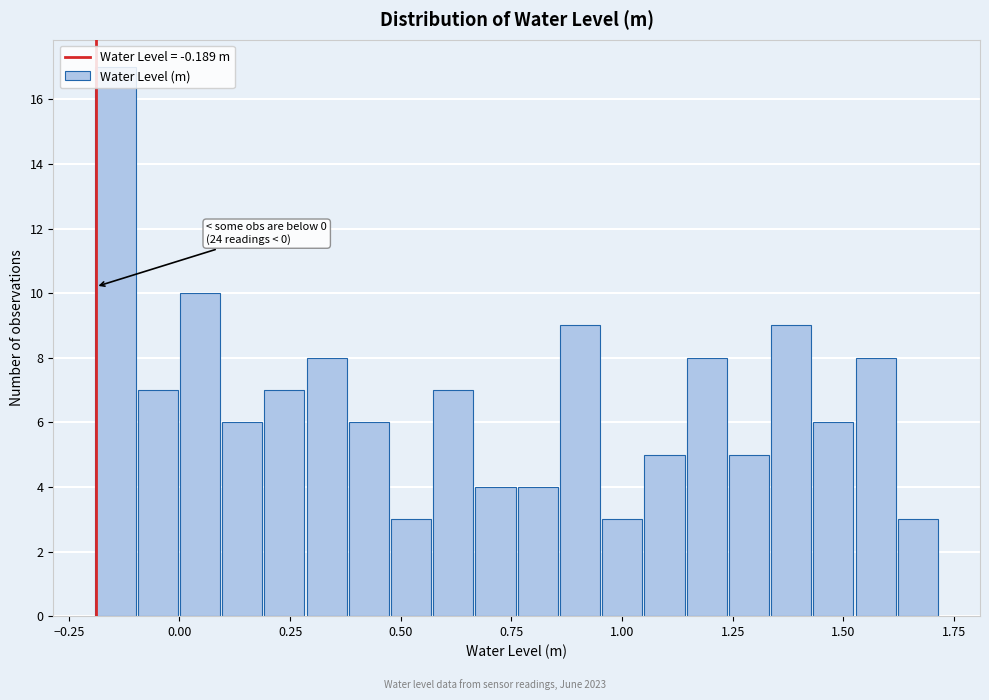

Read against the x-axis, roughly where is the centre of the tallest bar?

-0.15